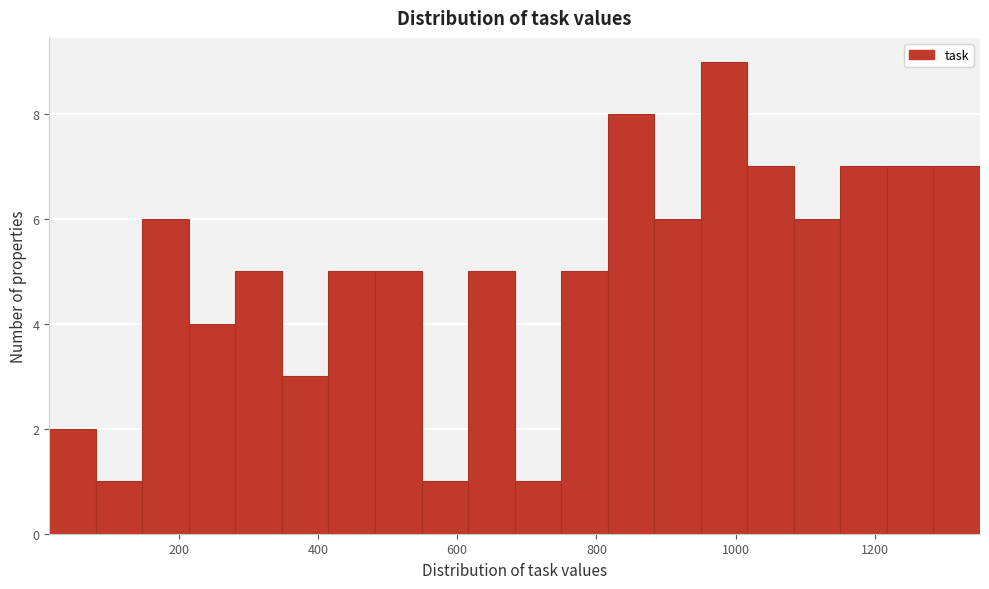

Around what value on the x-axis is the tallest bar? Give the approximate position of its centre, as read against the axis.

980